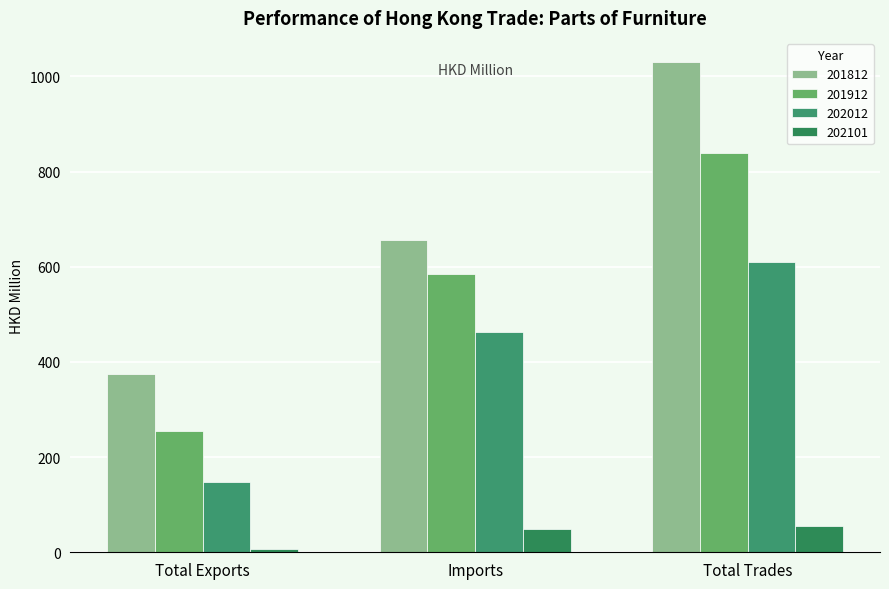

Which series has the largest total across all categories?

201812